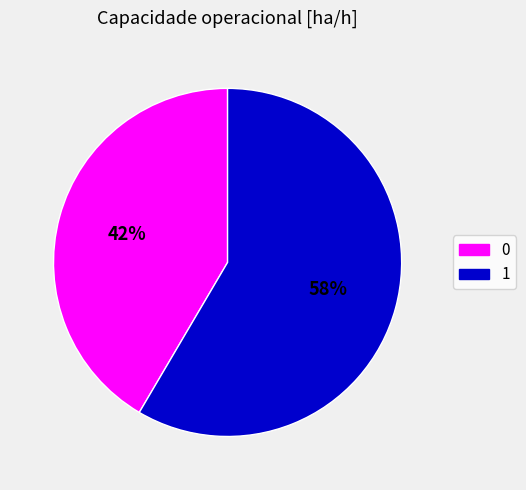

Which category accounts for the majority?

1